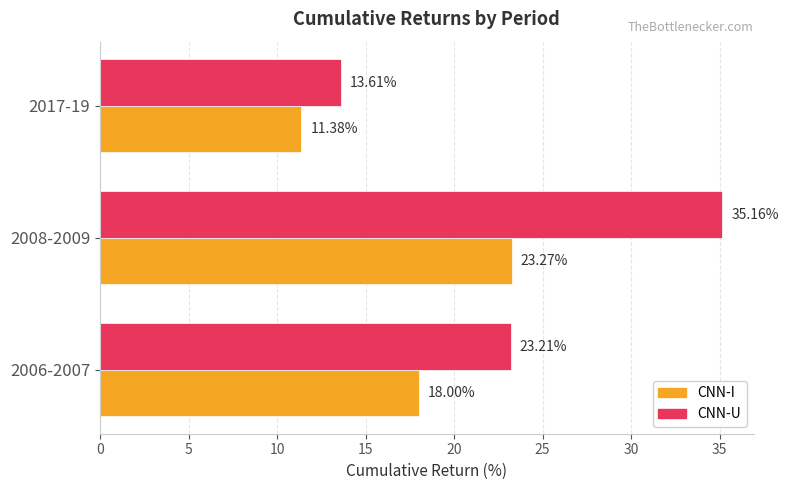

Rank the categories by CNN-U value from highest to lowest.

2008-2009, 2006-2007, 2017-19